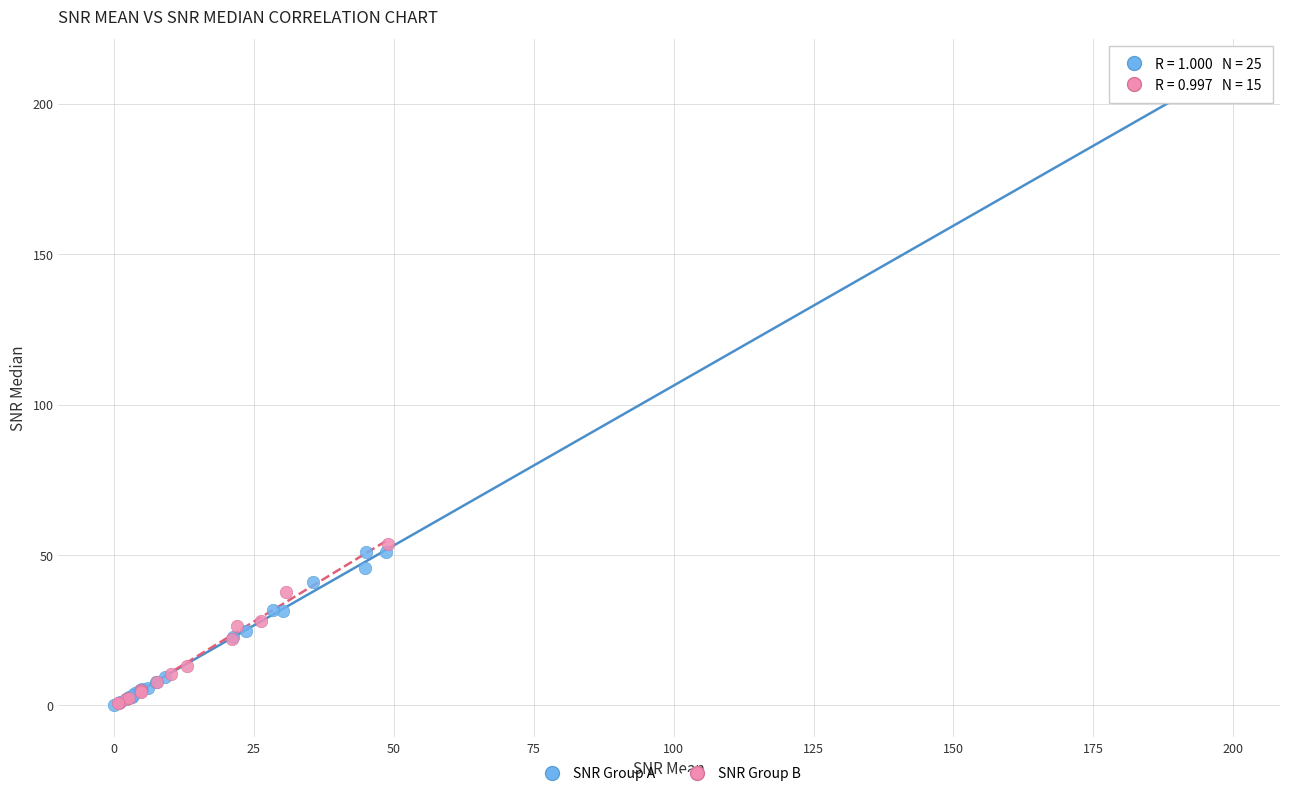

Which series contains the highest Y value?

SNR Group A